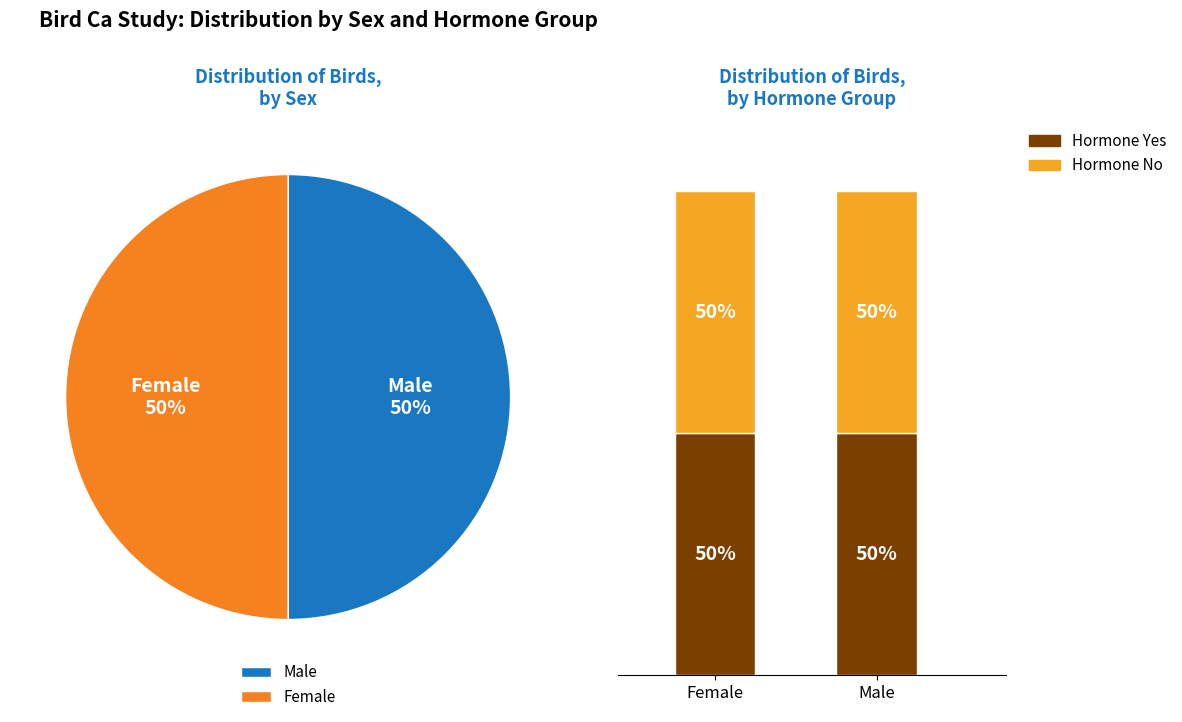

Combined, what portion of the pie is male and female?

100.0%